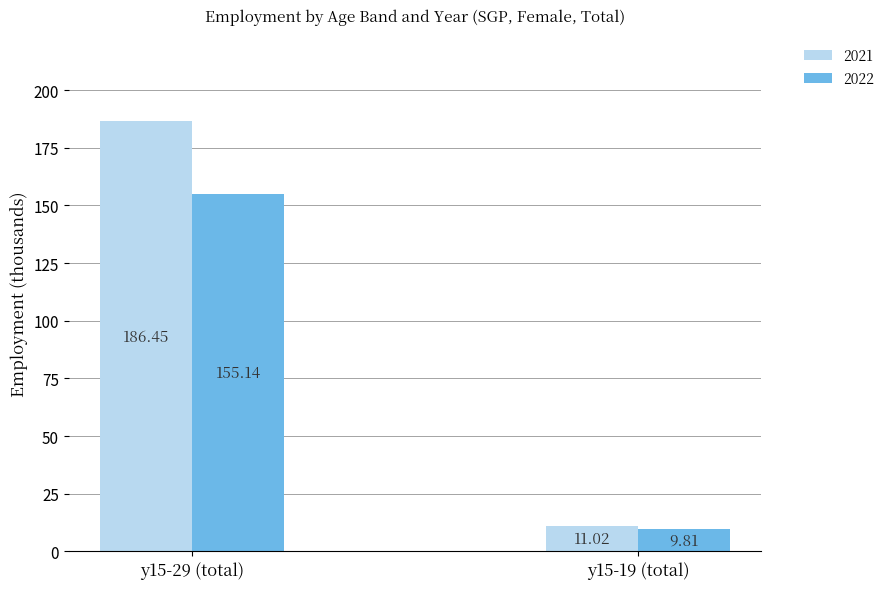

List the series in order of their overall mean, highest first.

2021, 2022